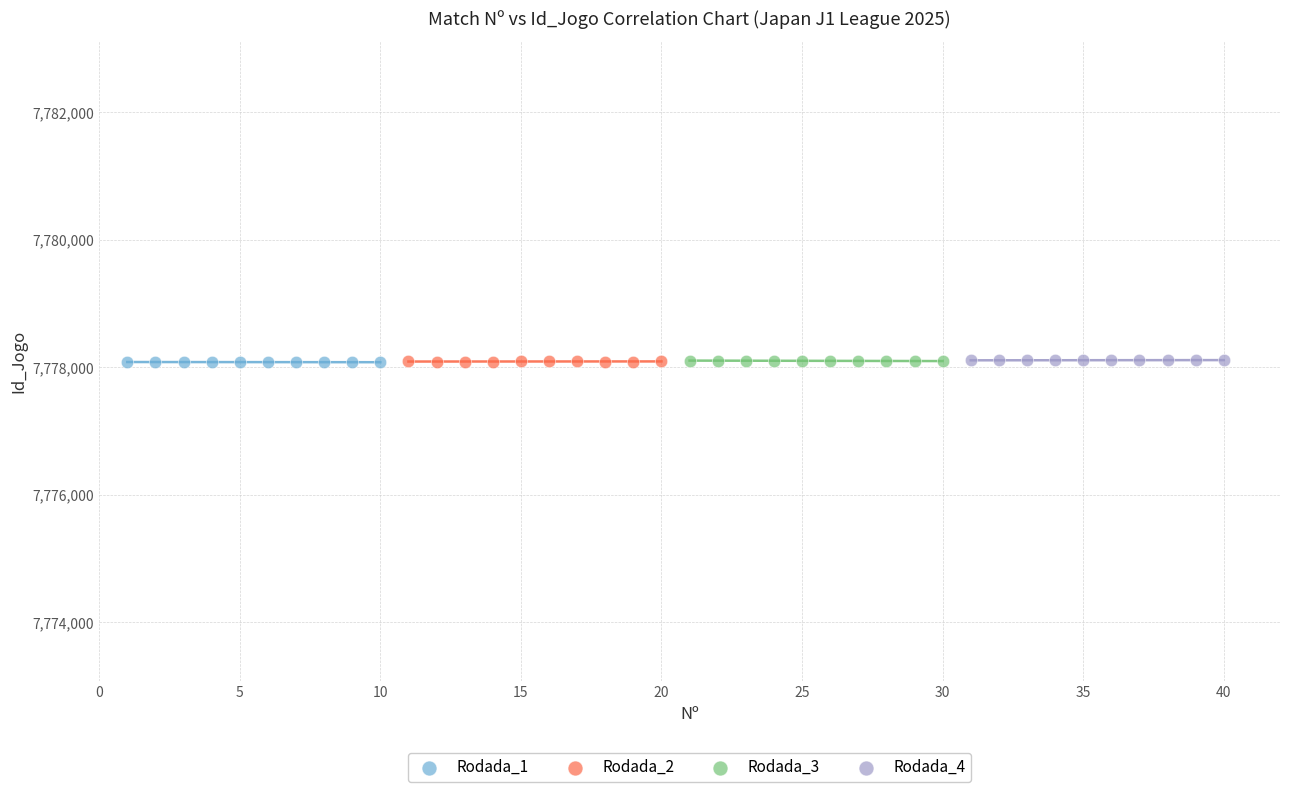

What are all the series names shown in the legend?

Rodada_1, Rodada_2, Rodada_3, Rodada_4